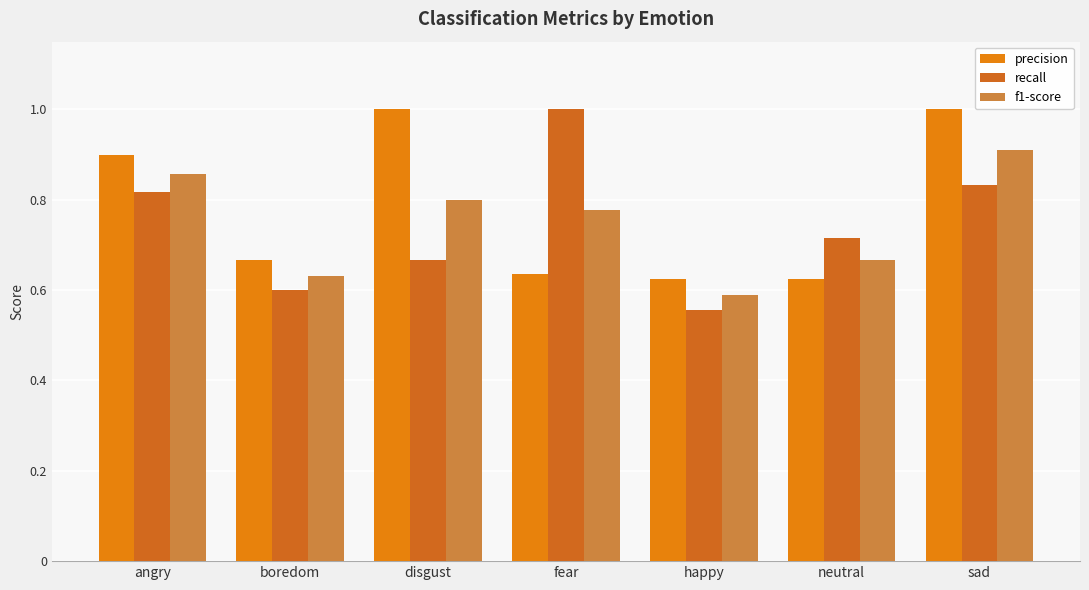

What is the sum of the f1-score values at angry and fear?

1.6